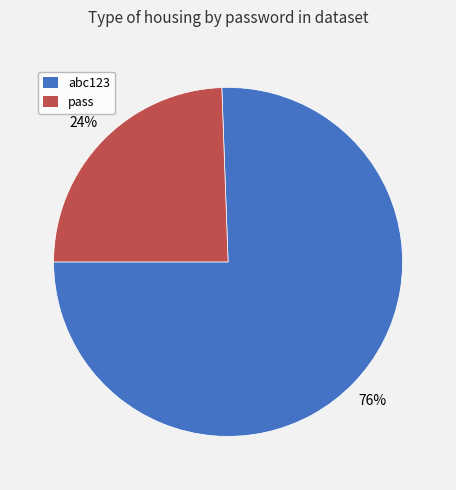

Is pass the majority of the pie?

No